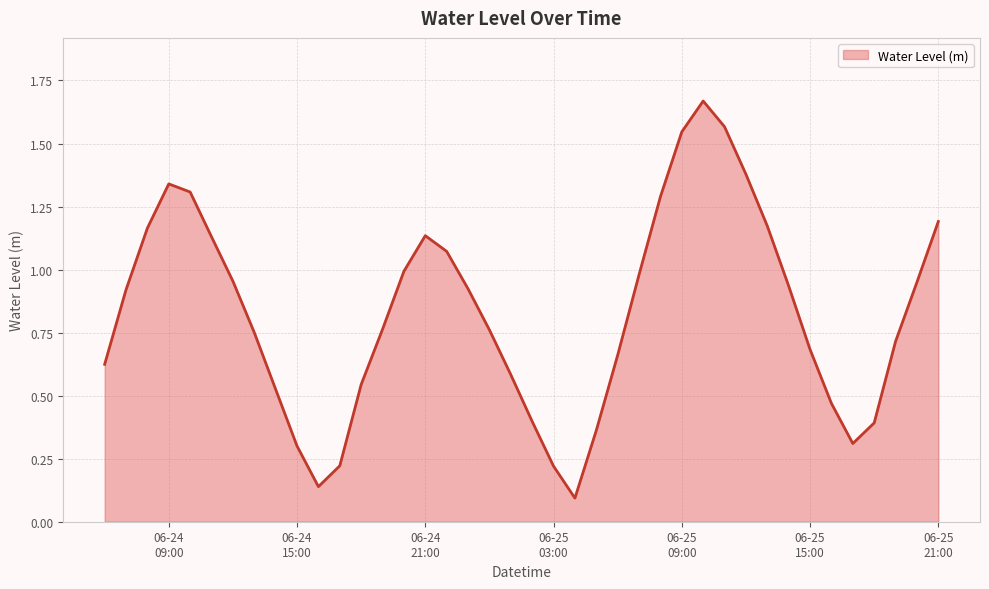

Which category has the highest value across all series?

2025-06-25 10:00:00